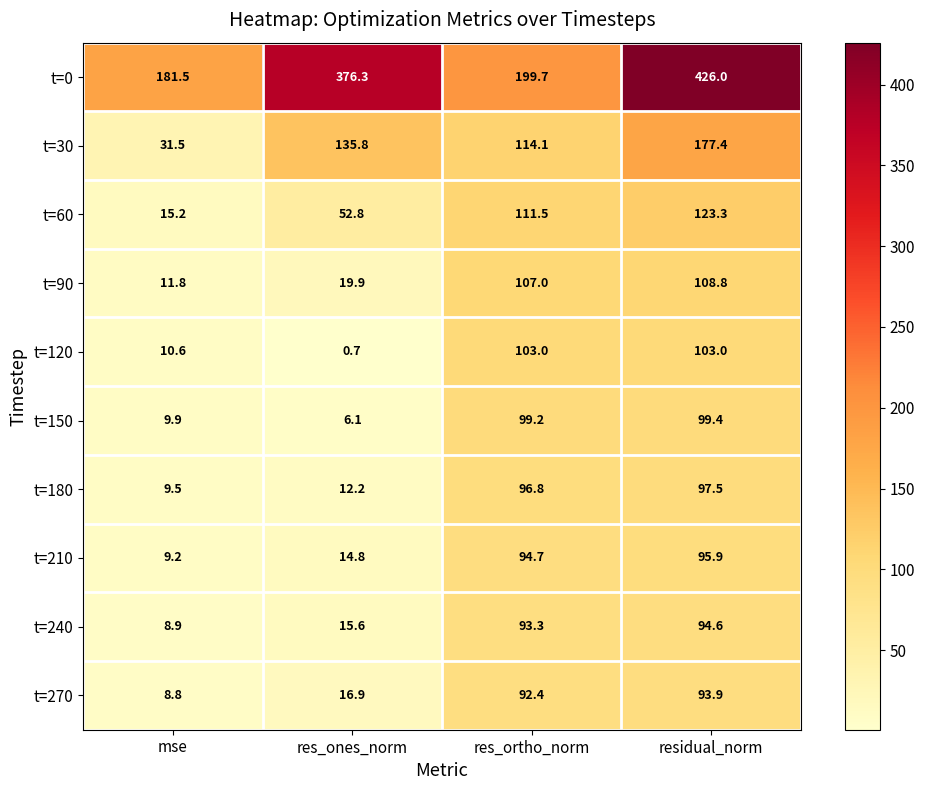

How many distinct data groups are displayed?

10